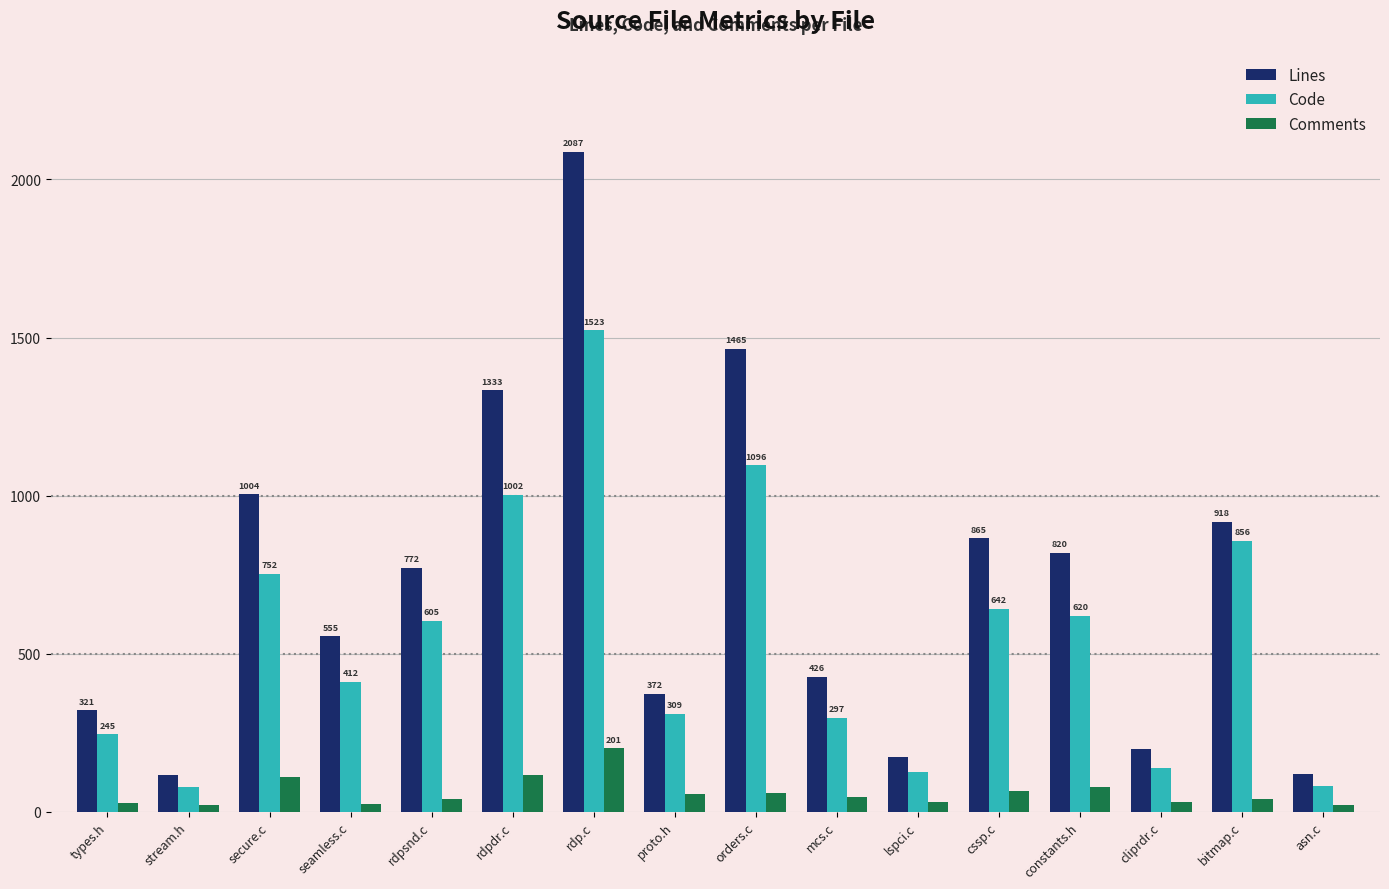

The Lines series shows 1956 at rdpdr.c. True or false?

False